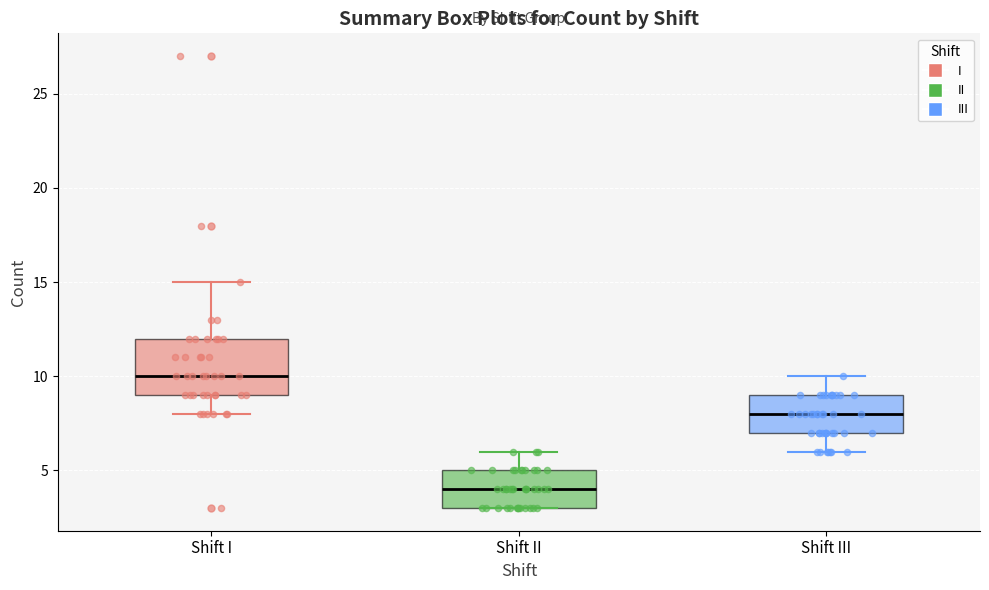

Reading left to right, transcribe this box plot: for each box, give where its median line is, the range the box spans, and where its two whiskers end, as read against the y-axis. The values are not printed on the chart, so give them approximately, as read against the axis.

Shift I: median 10, box 9 to 12, whiskers 8 to 15
Shift II: median 4, box 3 to 5, whiskers 3 to 6
Shift III: median 8, box 7 to 9, whiskers 6 to 10